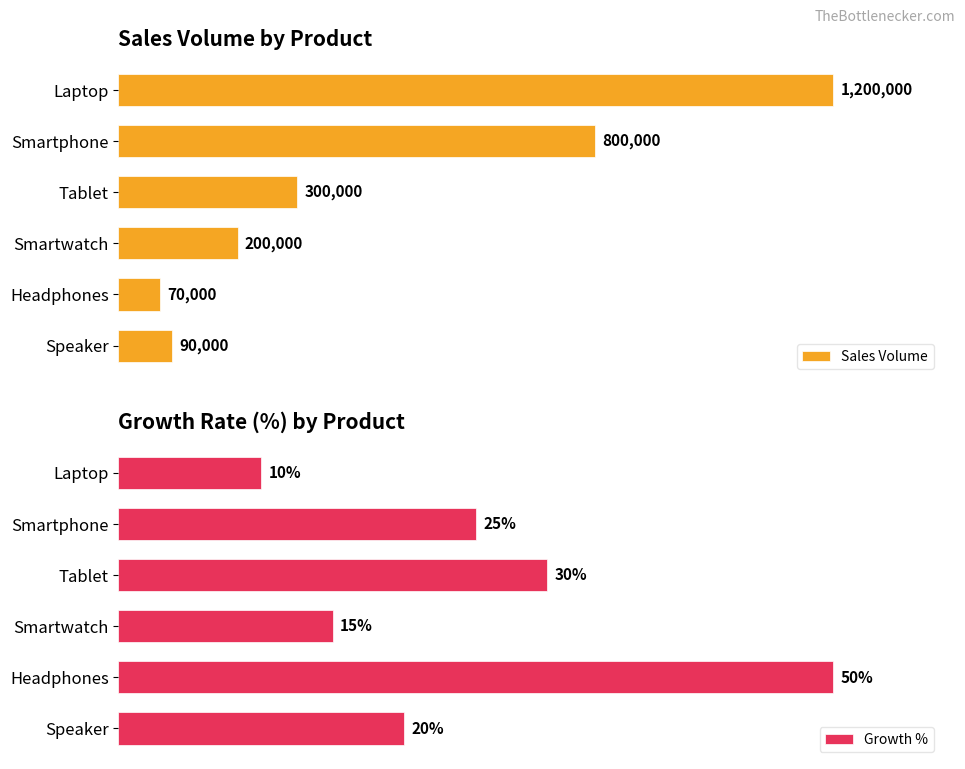

What is the difference between the second highest and second lowest values in the Sales Volume series?

710000